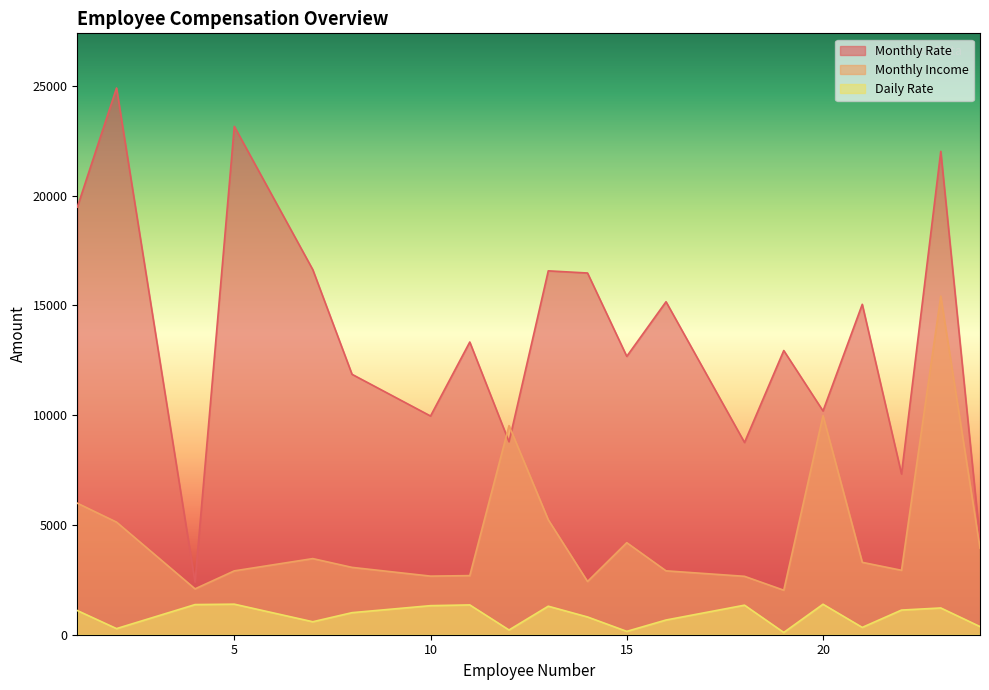

Where is the first local minimum for Monthly Rate?

4